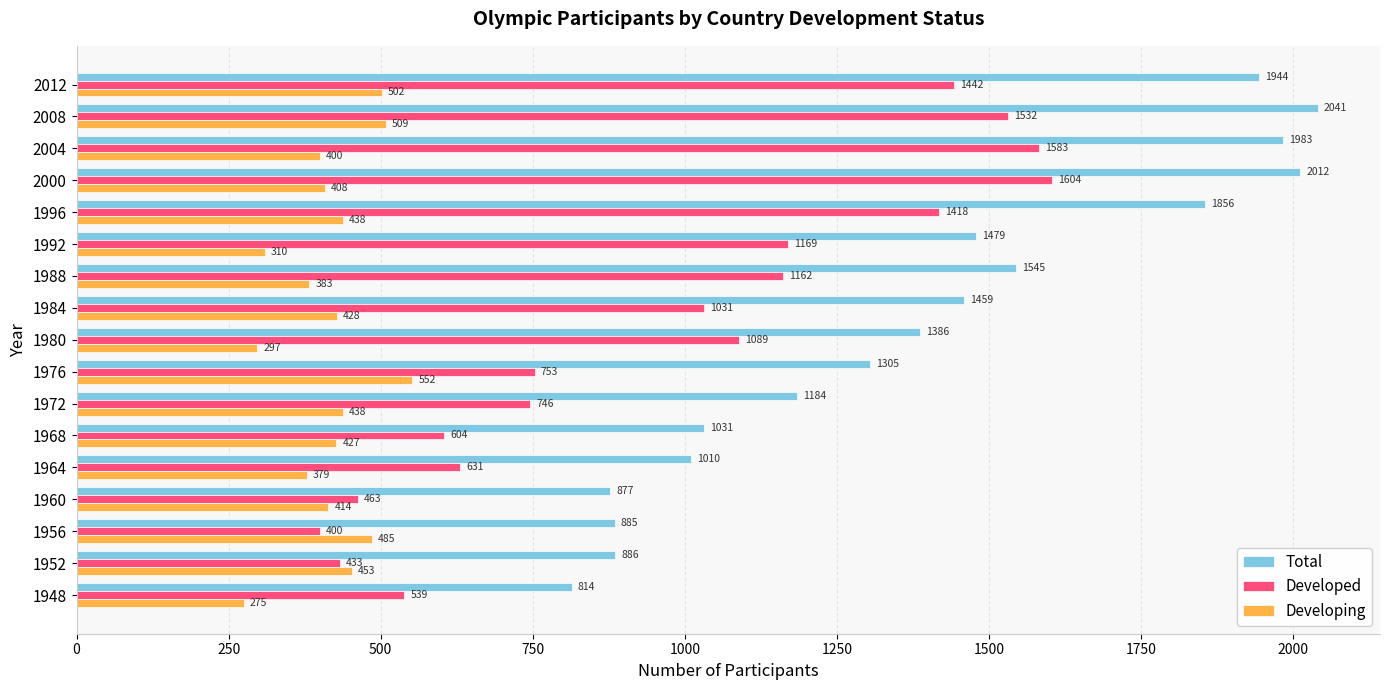

The value of Developed at 2012 is 1442. True or false?

True